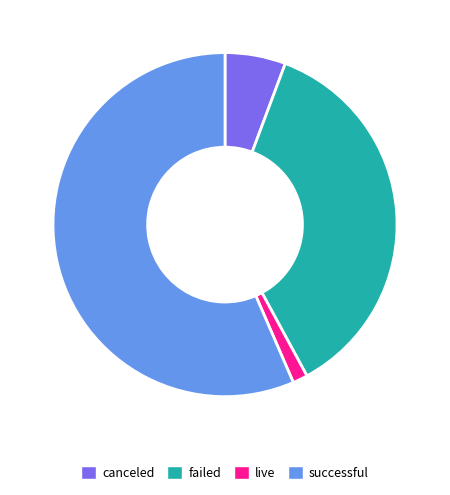

Combined, do canceled and successful account for over 50%?

Yes